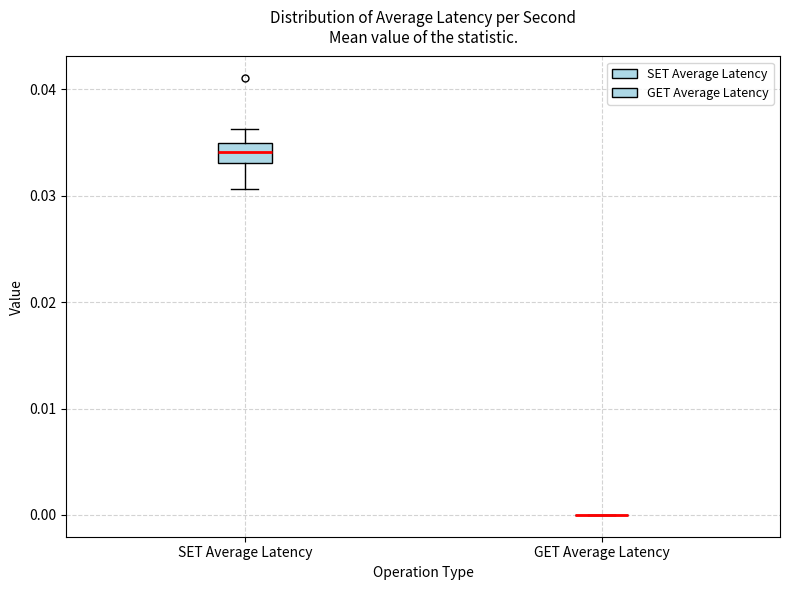

Reading left to right, transcribe this box plot: for each box, give where its median line is, the range the box spans, and where its two whiskers end, as read against the y-axis. The values are not printed on the chart, so give them approximately, as read against the axis.

SET Average Latency: median 0.034, box 0.033 to 0.035, whiskers 0.031 to 0.036
GET Average Latency: box collapsed to a line at 0.000, whiskers 0.000 to 0.000